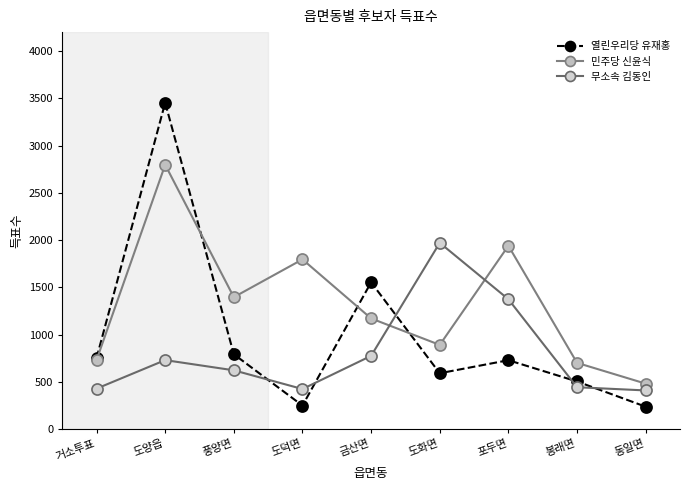

What are all the series names shown in the legend?

열린우리당 유재홍, 민주당 신윤식, 무소속 김동인